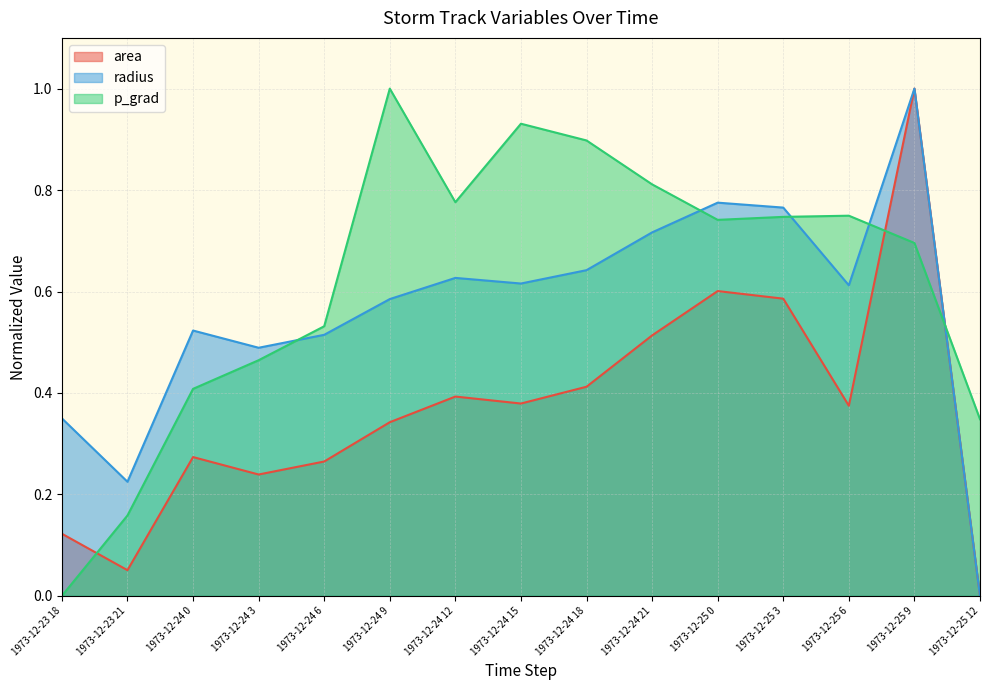

Where is the first local maximum for area?

1973-12-24 0